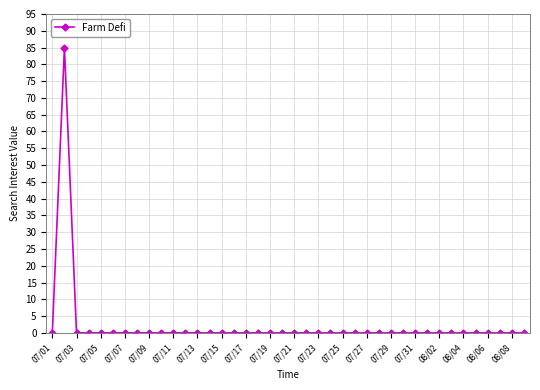

What is the maximum value shown in the chart?

85